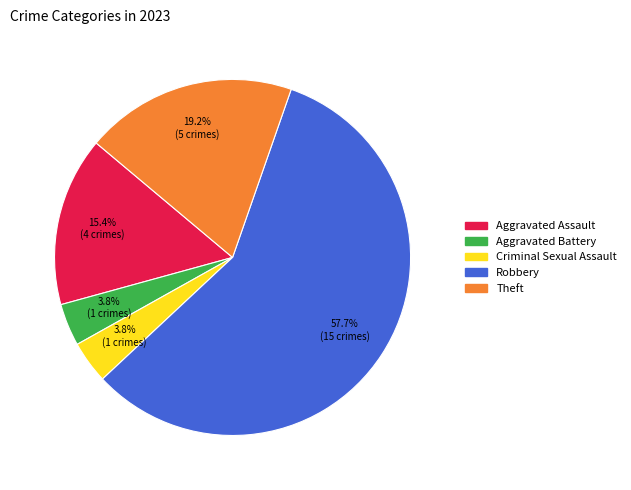

Count the number of slices in the pie.

5